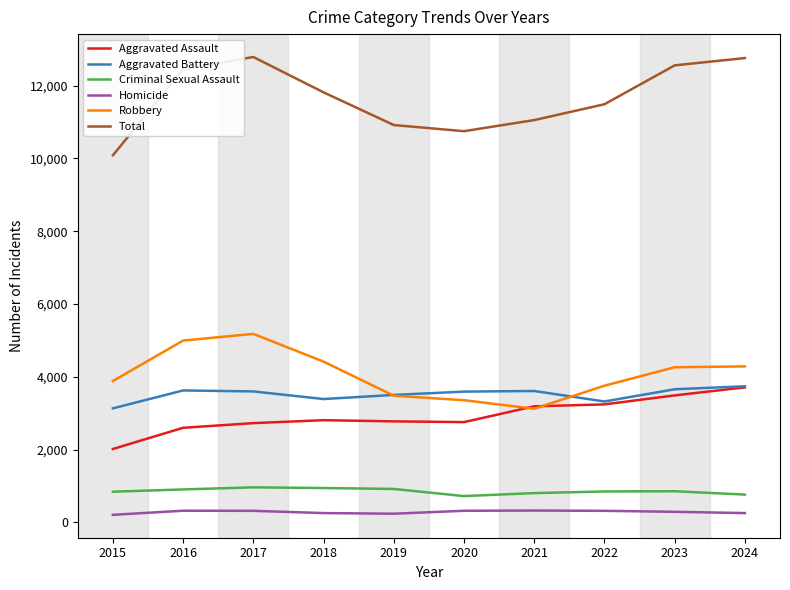

True or false: Aggravated Battery and Homicide intersect in this chart.

False